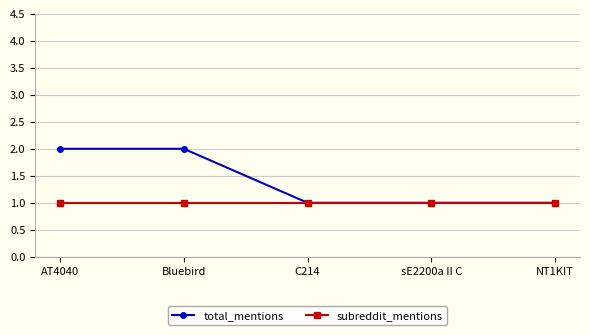

What is the label of the 4th point from the right?

Bluebird